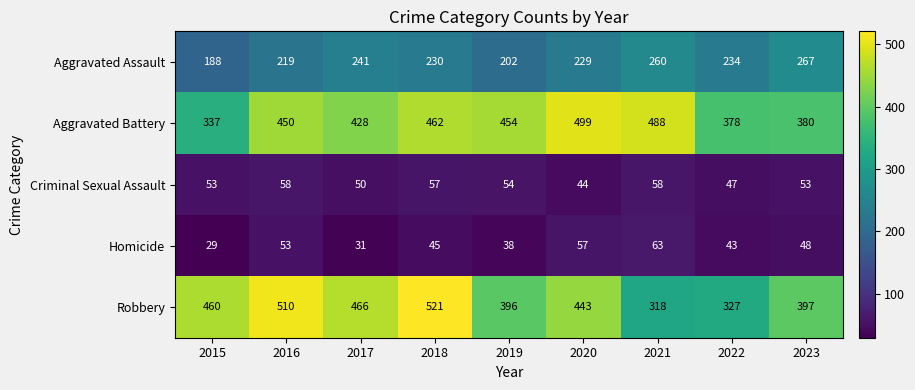

List the labels in order of Aggravated Battery value, largest first.

2020, 2021, 2018, 2019, 2016, 2017, 2023, 2022, 2015